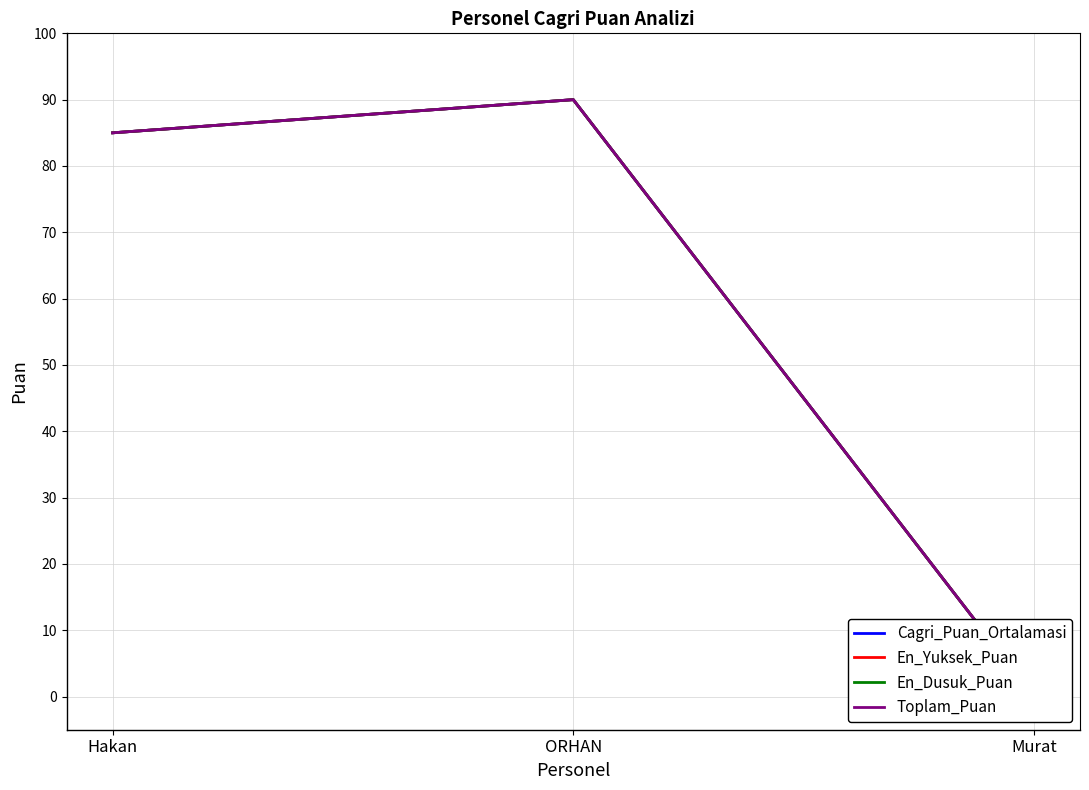

What is the total value across all series at ORHAN?

360